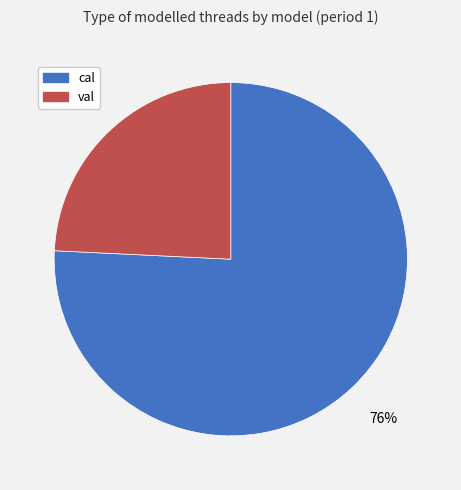

To the nearest percent, what percentage of the pie is cal?

76%